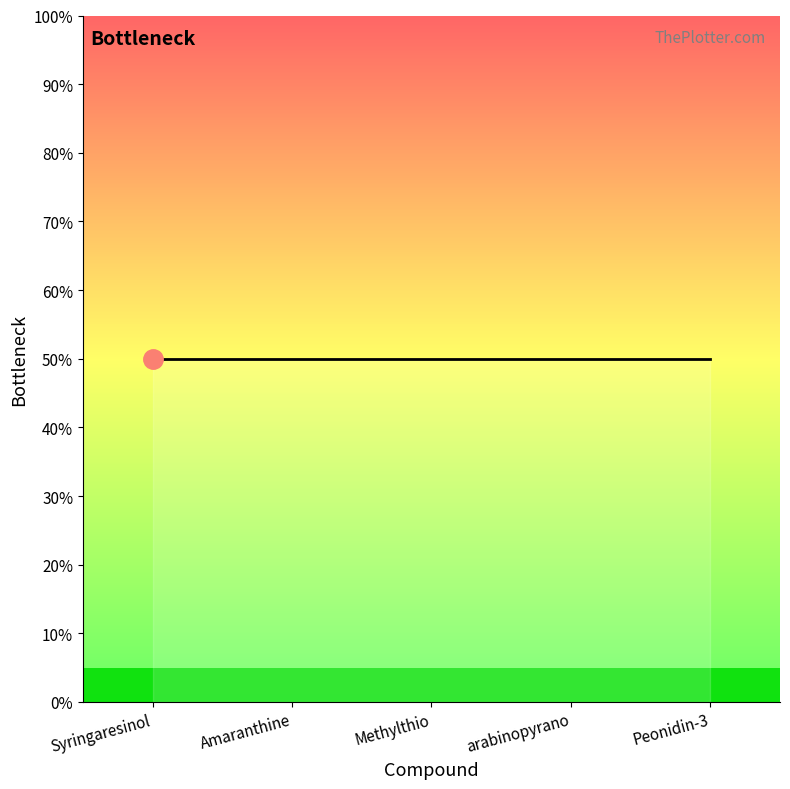

What is the maximum value shown in the chart?

1